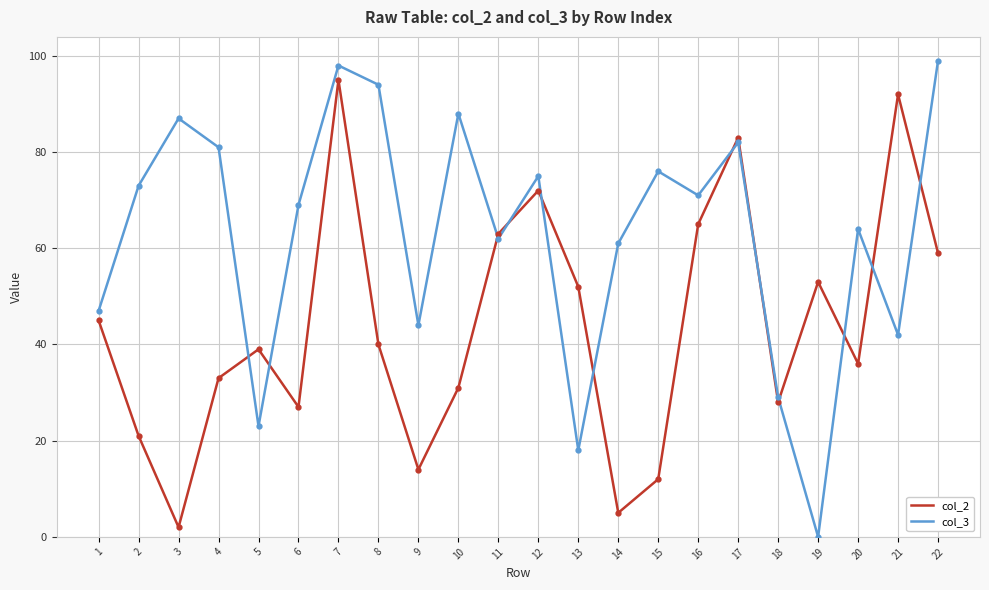

True or false: col_3 has a value of 14 at 20.

False